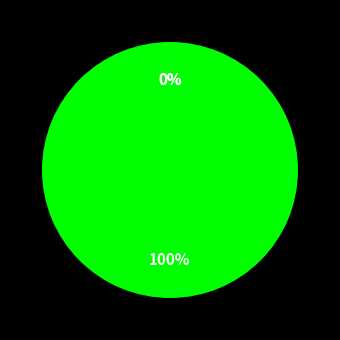

Is it true that SMAPE is 1% of the pie?

False